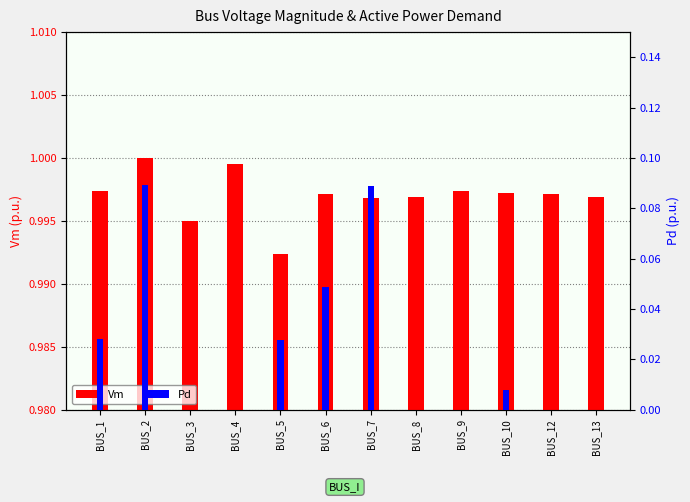

What are all the series names shown in the legend?

Vm, Pd